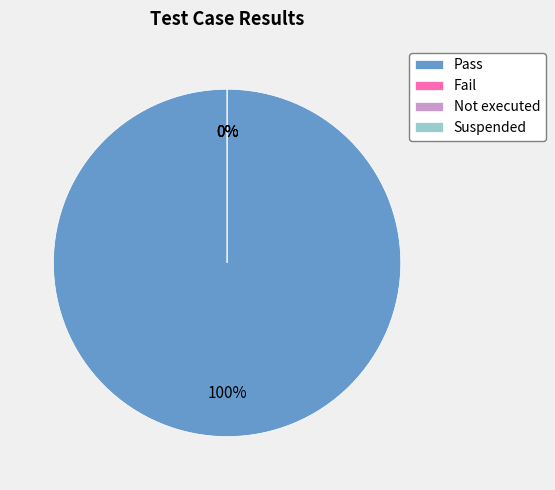

Rank the categories by value from lowest to highest.

Fail, Not executed, Suspended, Pass